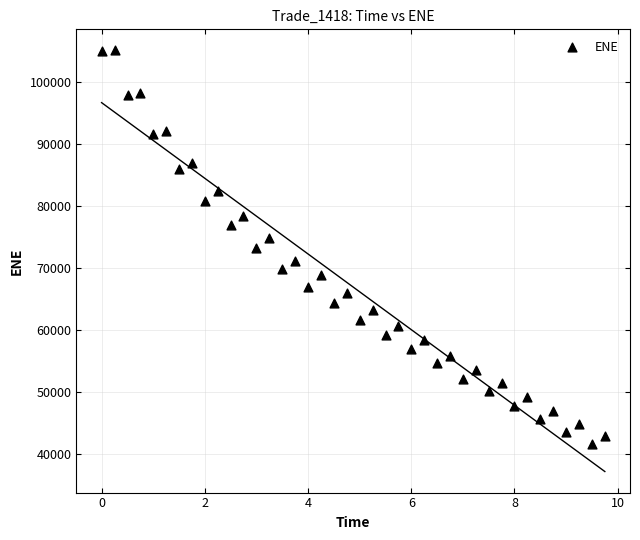

What is the range of Y values (max minus min)?

63523.9